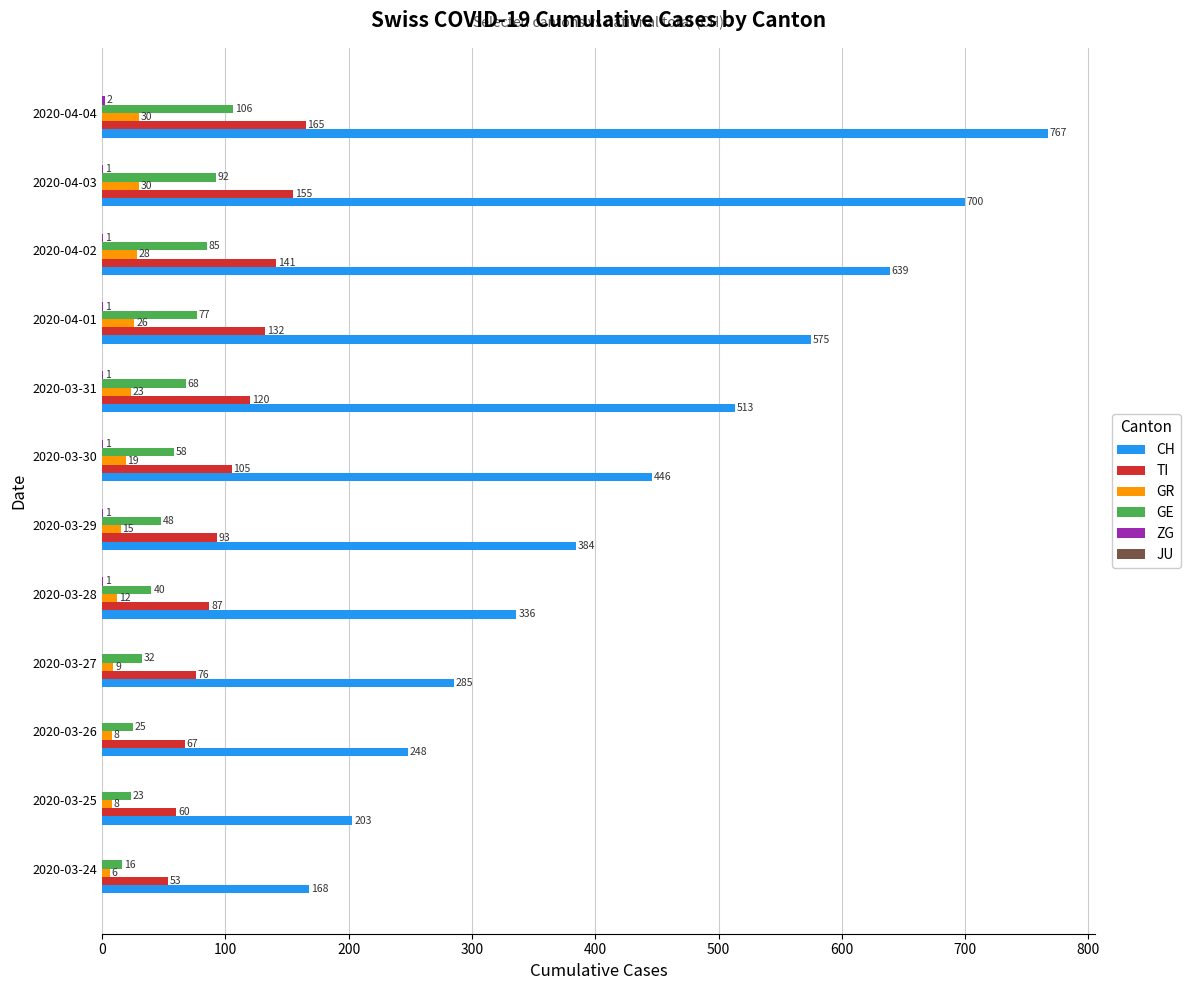

What is the total value across all series at 2020-03-26?

348